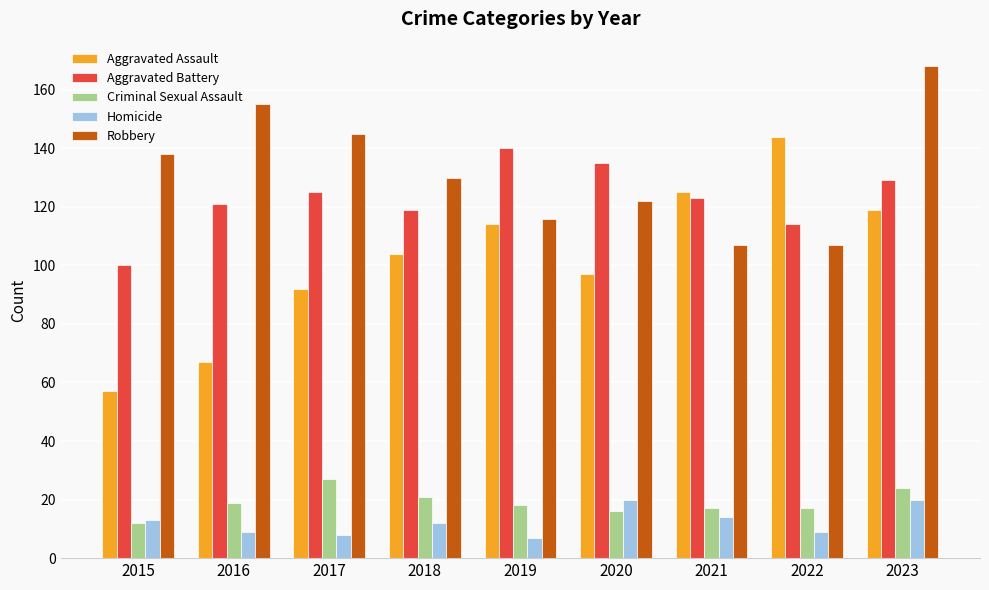

Which series has the largest range (max minus min)?

Aggravated Assault